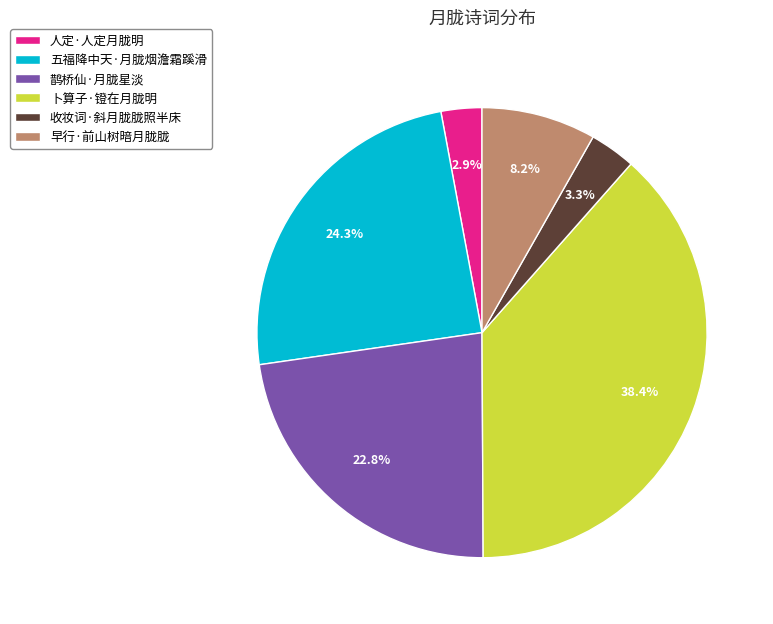

To the nearest percent, what portion does 早行·前山树暗月胧胧 represent?

8%